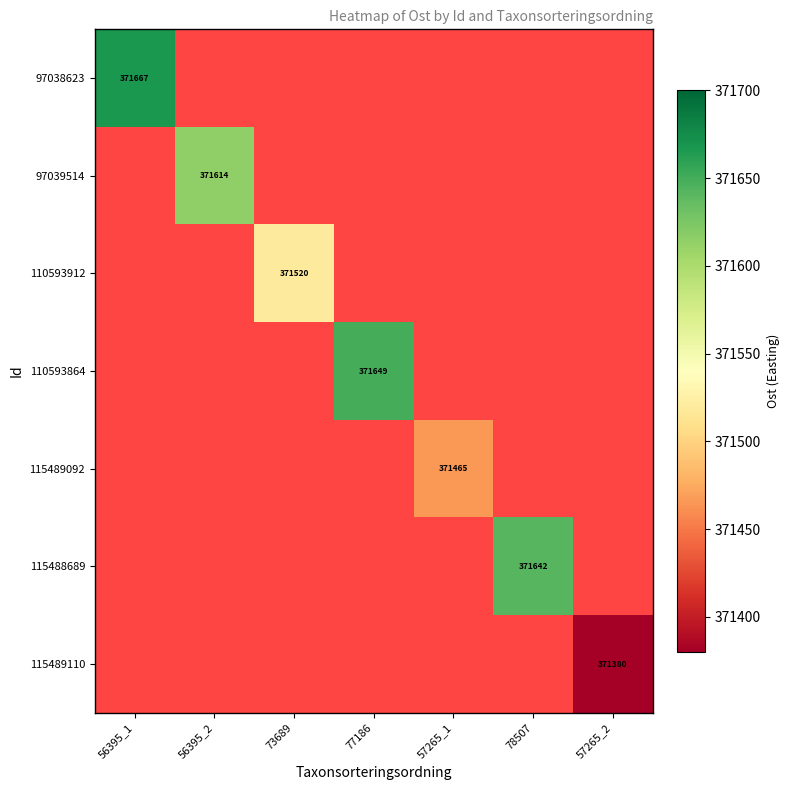

How many series are shown in this chart?

7